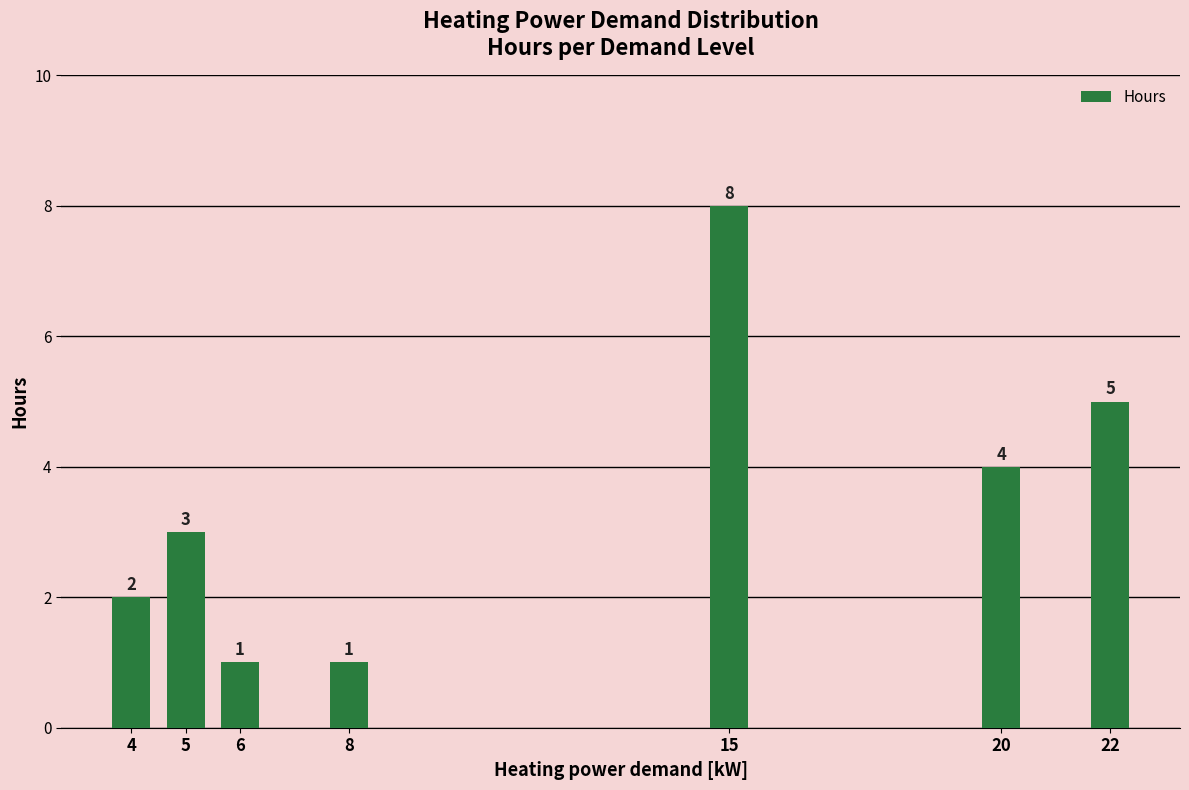

What is the value of the 3rd bar from the left?

1